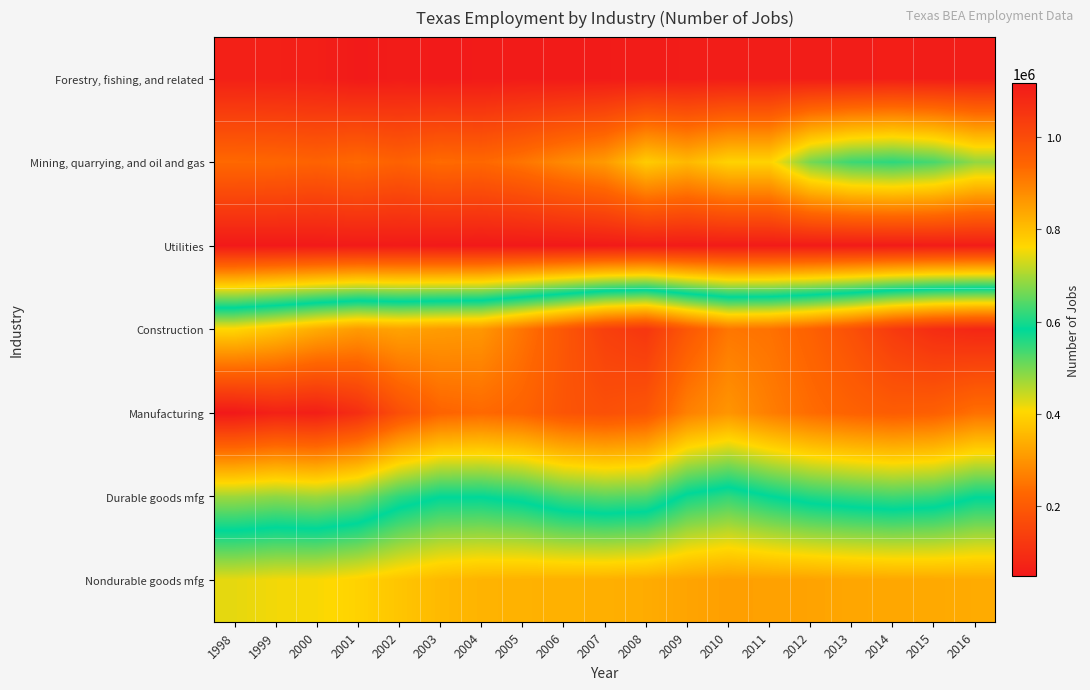

What is the spread (max minus min) of values at 2014?

984667